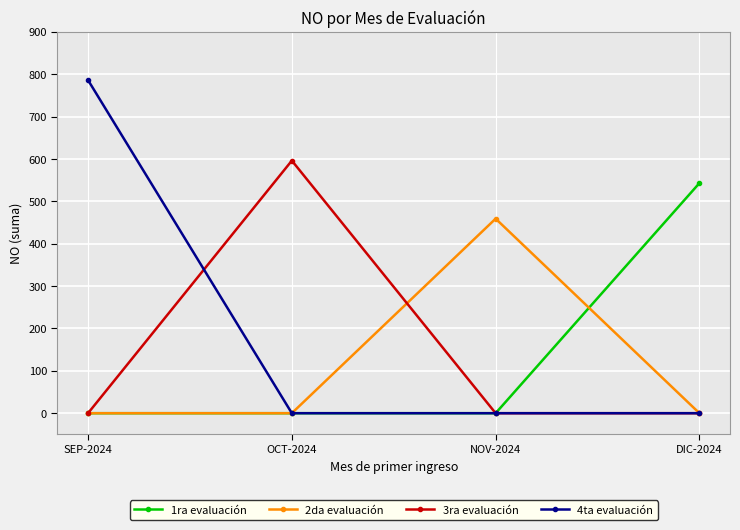

What is the sum of all 3ra evaluación values?

596